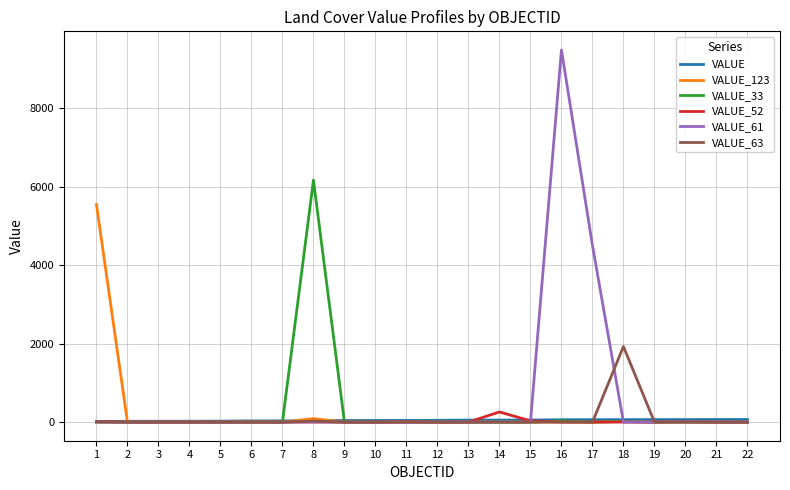

What is the difference between the highest and lowest values at 16?

9490